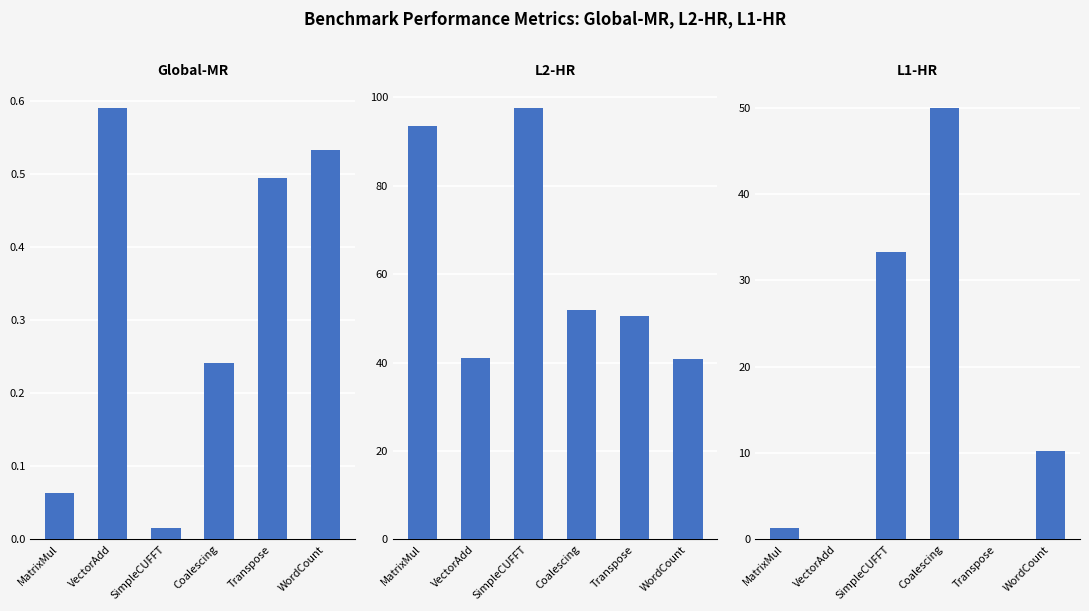

Reading left to right, transcribe all the data shown in this chart.

Global-MR: MatrixMul=0.1	VectorAdd=0.6	SimpleCUFFT=0.0	Coalescing=0.2	Transpose=0.5	WordCount=0.5
L2-HR: MatrixMul=93.6	VectorAdd=40.9	SimpleCUFFT=97.7	Coalescing=51.9	Transpose=50.6	WordCount=40.7
L1-HR: MatrixMul=1.4	VectorAdd=0.0	SimpleCUFFT=33.3	Coalescing=50.0	Transpose=0.0	WordCount=10.2